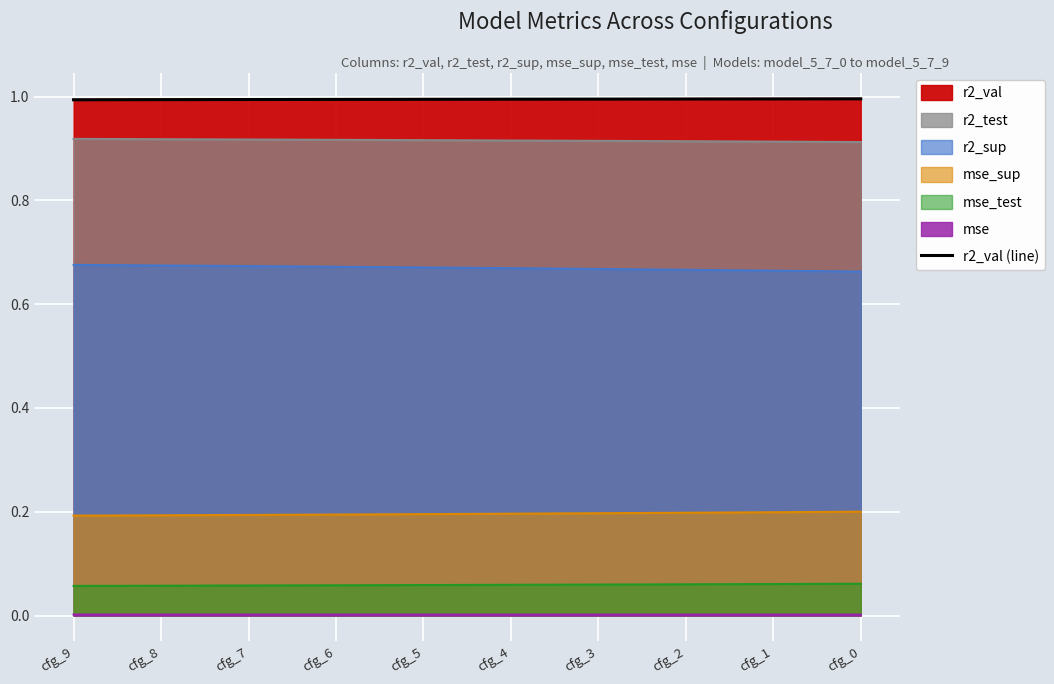

Rank the categories by value from lowest to highest.

cfg_9, cfg_8, cfg_7, cfg_6, cfg_5, cfg_4, cfg_3, cfg_2, cfg_1, cfg_0